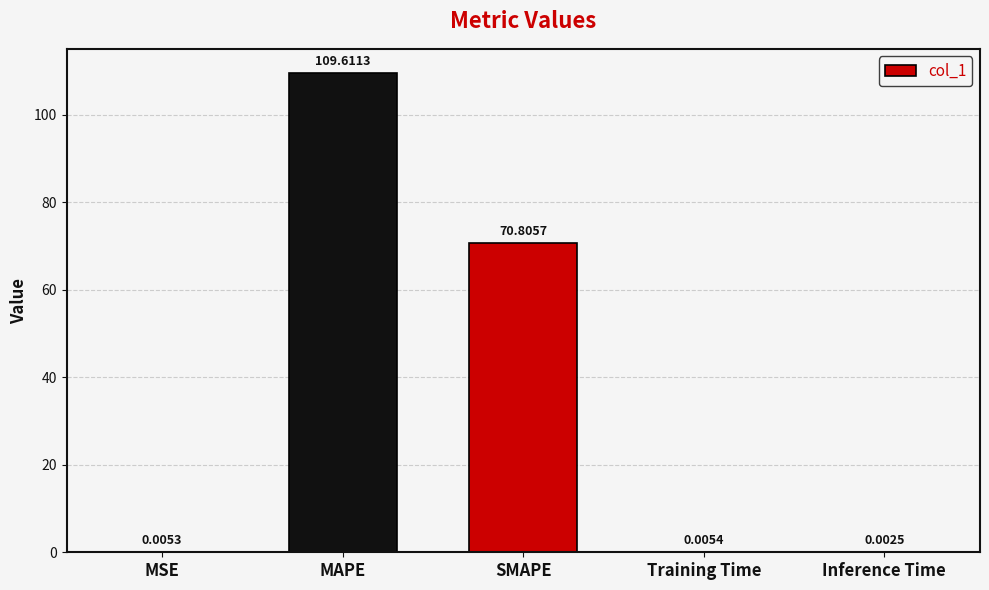

What is the change in value from MAPE to Training Time?

-109.6